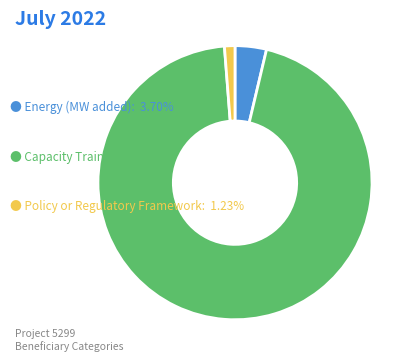

Does any single category account for the majority?

Yes